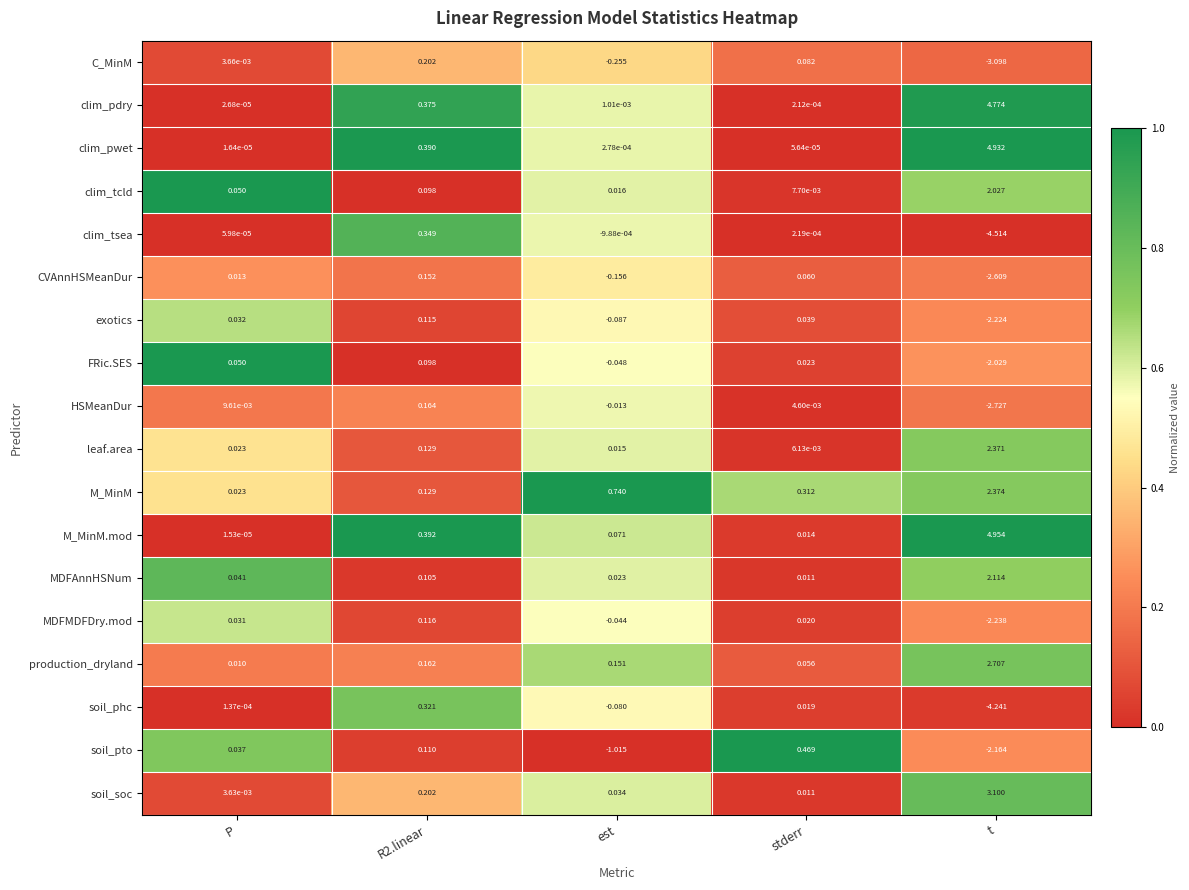

At how many categories does at least one series exceed 0?

5